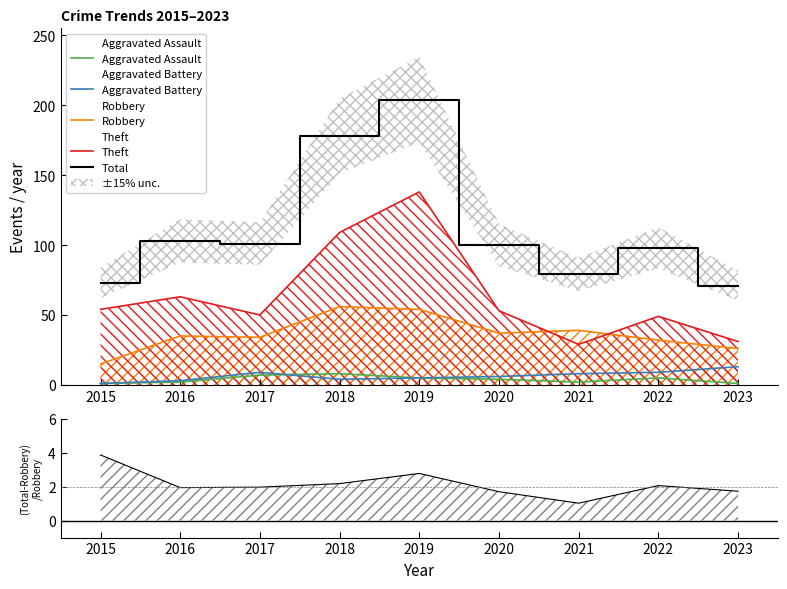

Which category has the lowest value in the Robbery series?

2015